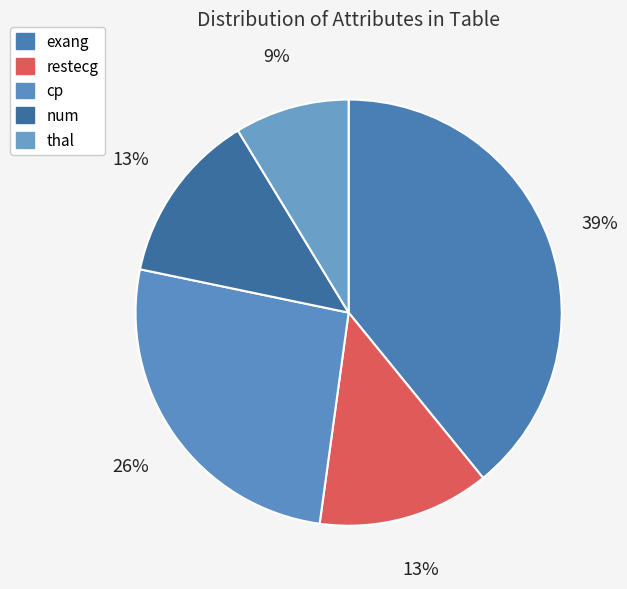

Count the number of slices in the pie.

5